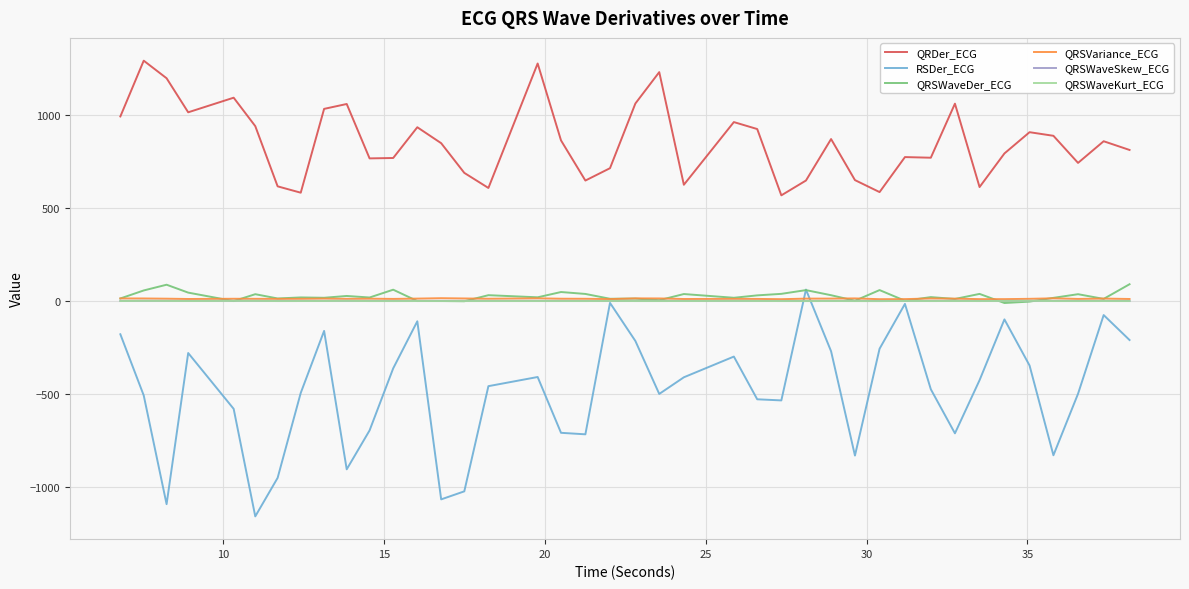

Which series has the largest total across all categories?

QRDer_ECG